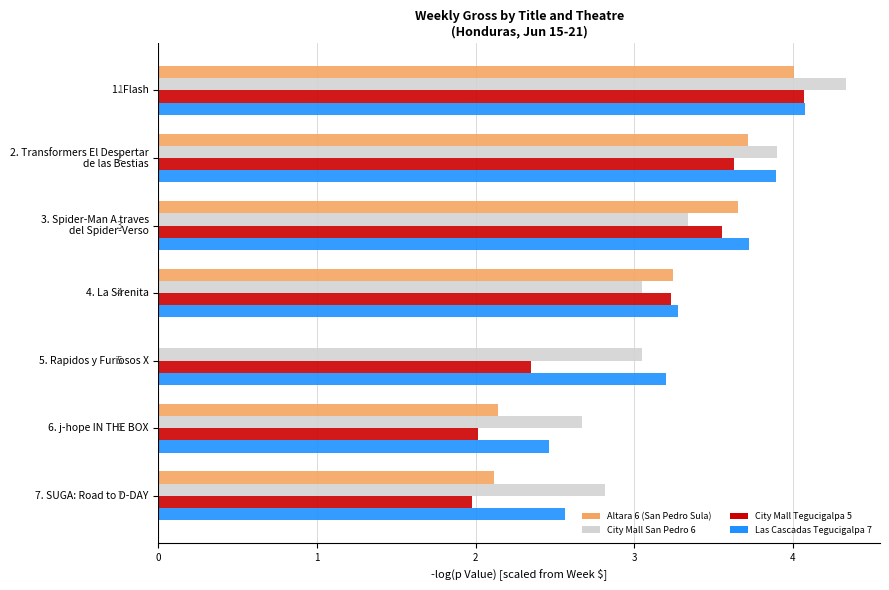

The value of Las Cascadas Tegucigalpa 7 at 5. Rapidos y Furiosos X is 3.2. True or false?

True